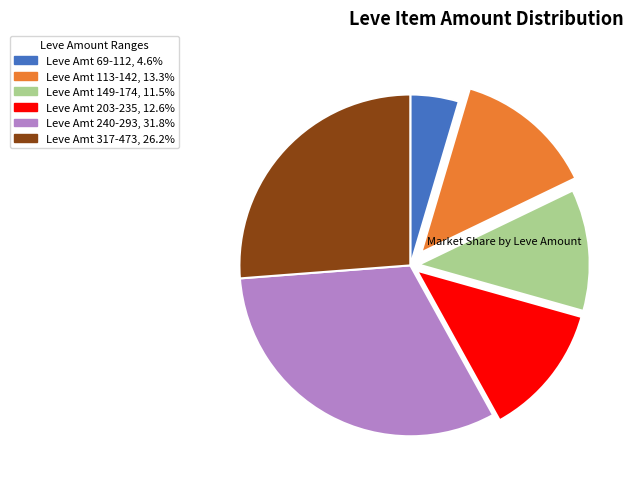

Is there a majority slice in this chart?

No